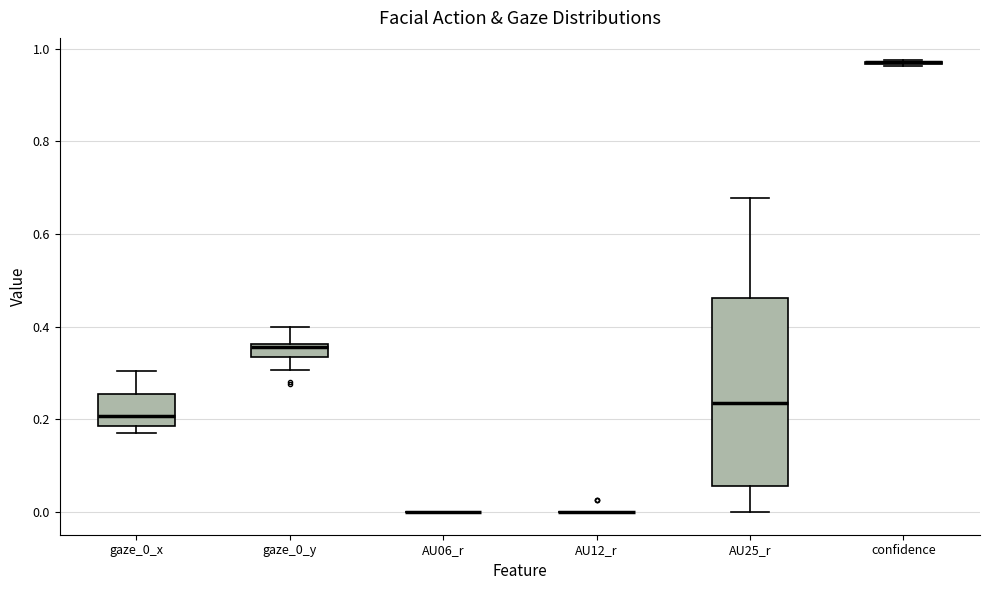

Comparing the boxes themselves (not the whiskers), which one is the tallest?

AU25_r